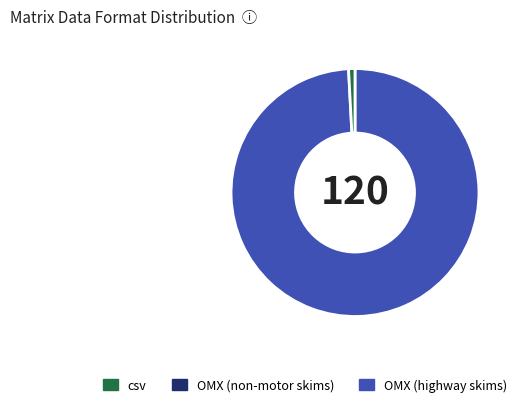

How many slices are in this pie chart?

2